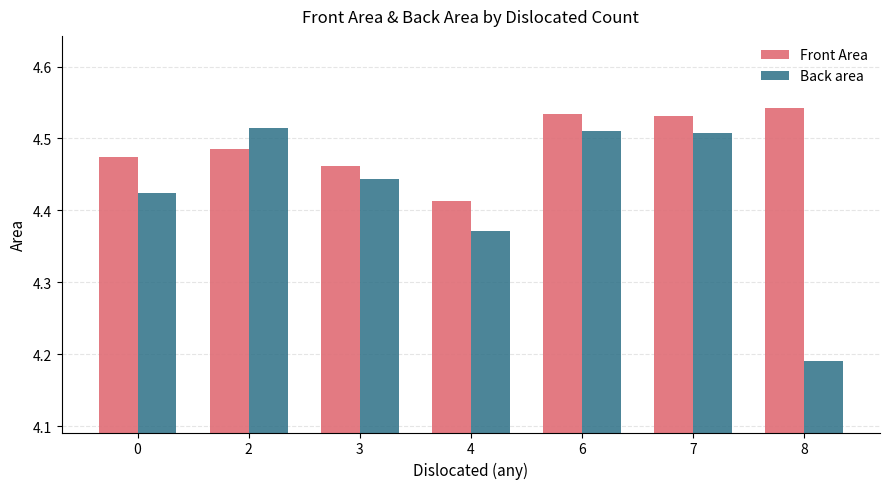

What is the total value across all series at 0?

8.9